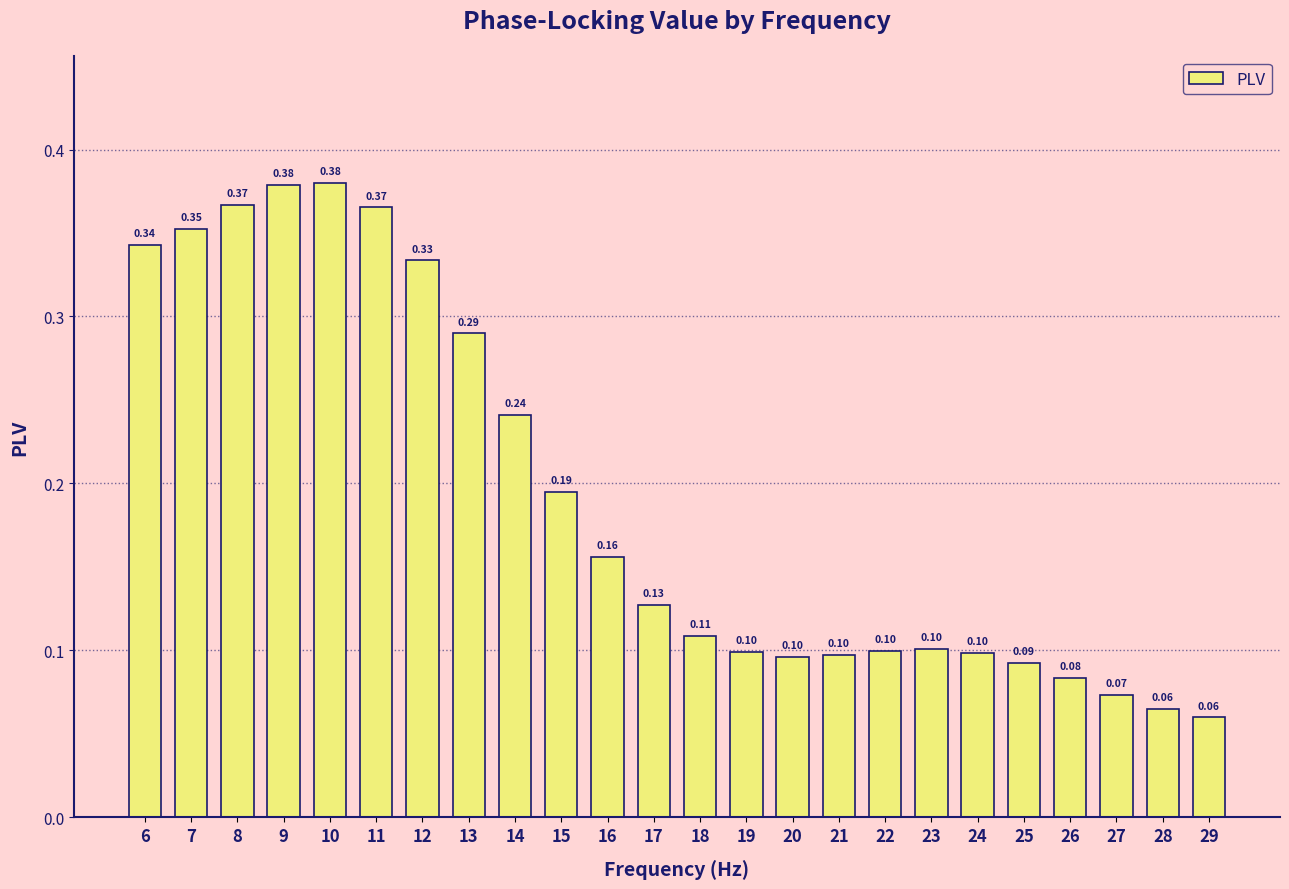

The value at 18 is 0.1. True or false?

True